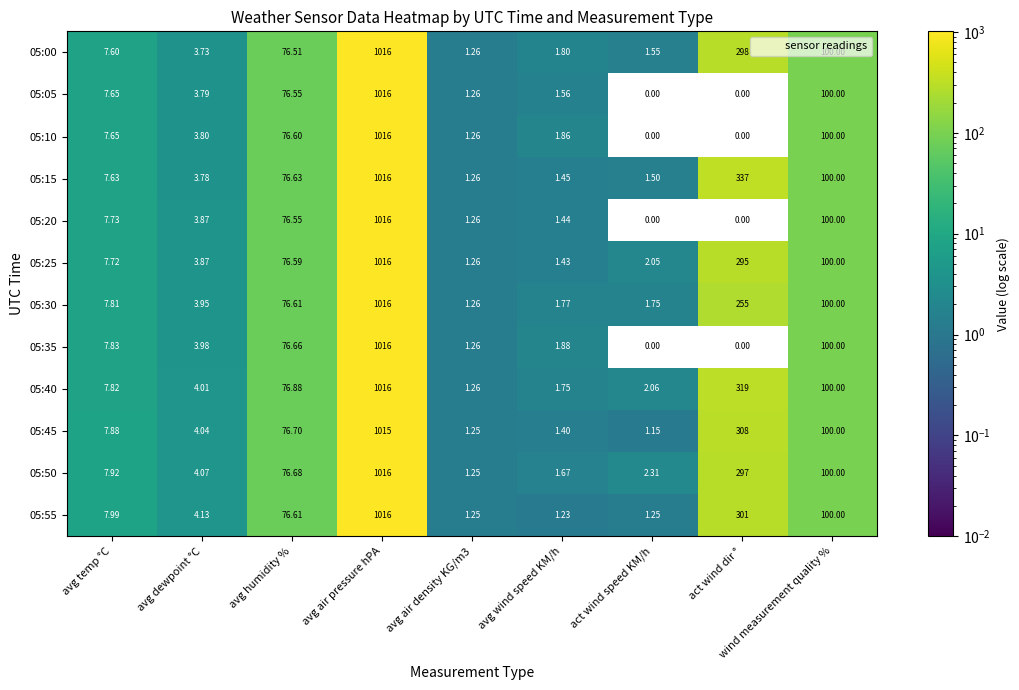

At which label is 05:00 closest to 508?

act wind dir °